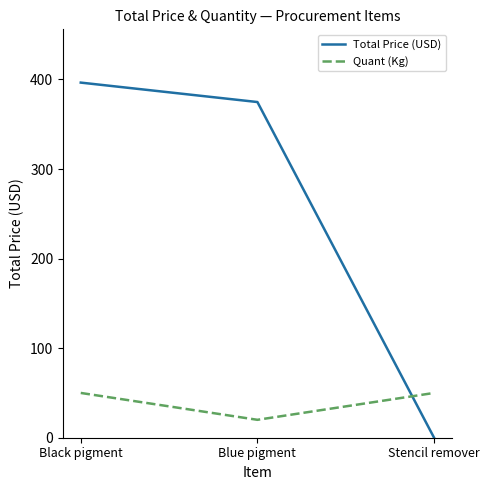

Between Blue pigment and Stencil remover, which series saw the biggest shift?

Total Price (USD)